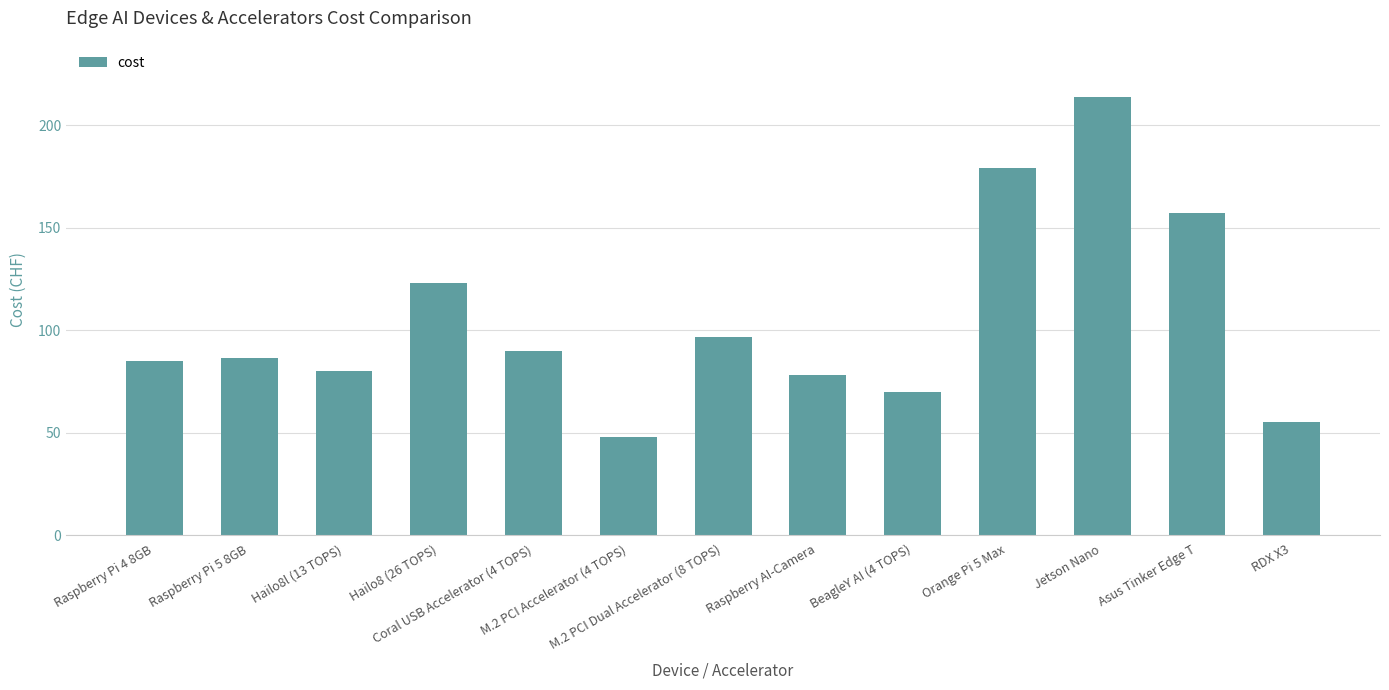

What is the value of the 12th bar from the left?

157.1